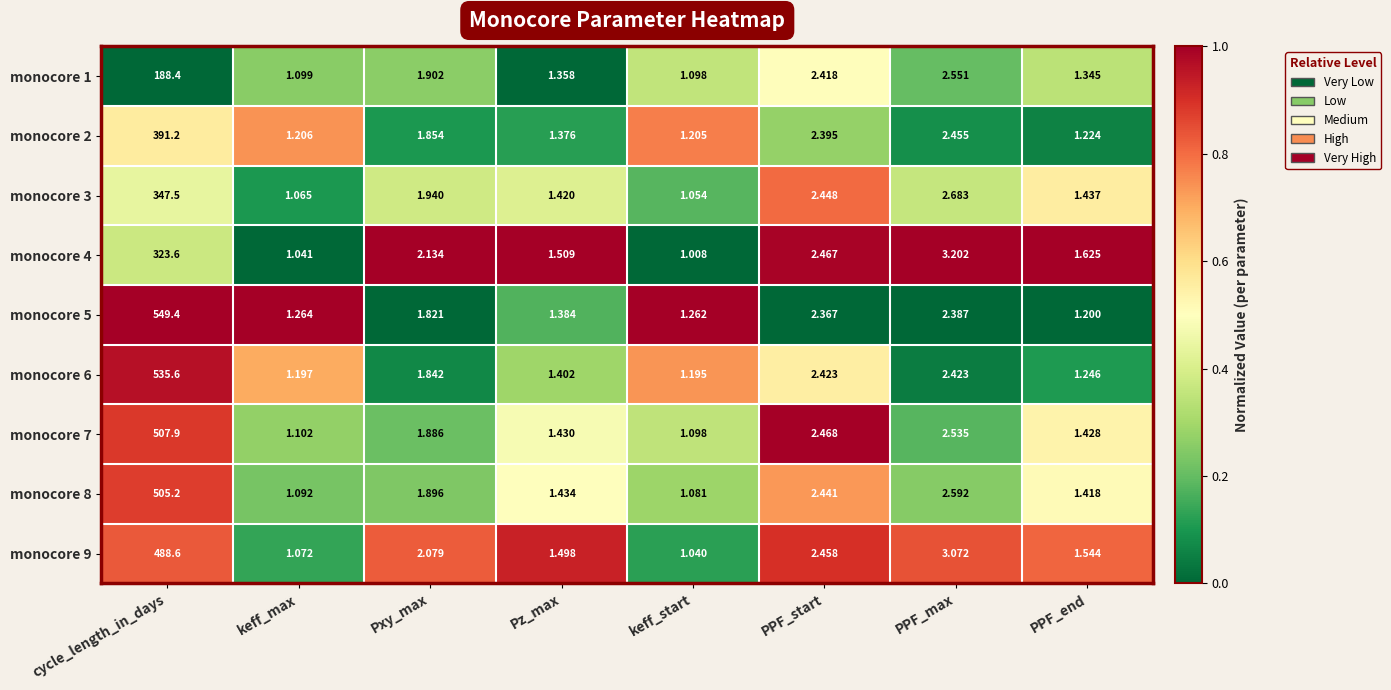

Which series changed the most between cycle_length_in_days and keff_start?

monocore 5